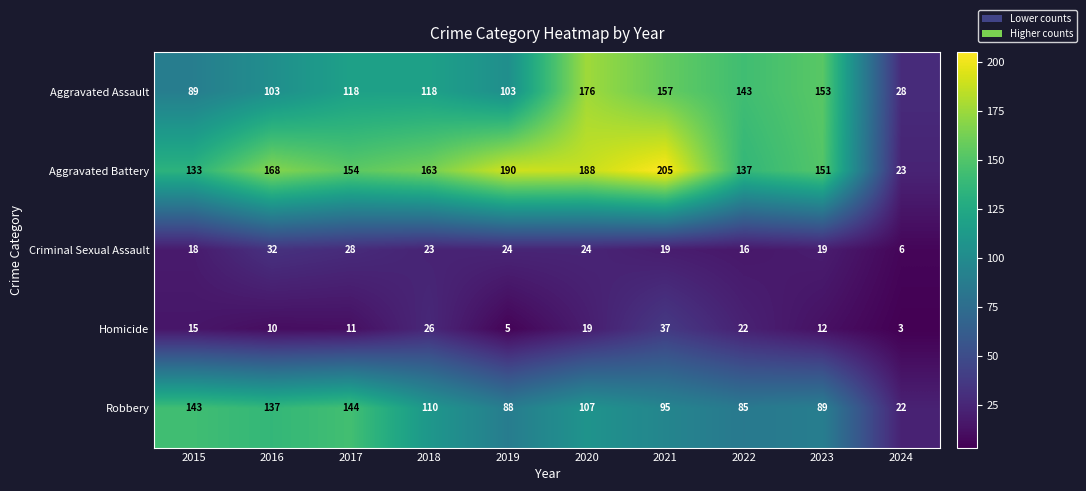

Which category has the lowest value in the Aggravated Battery series?

2024